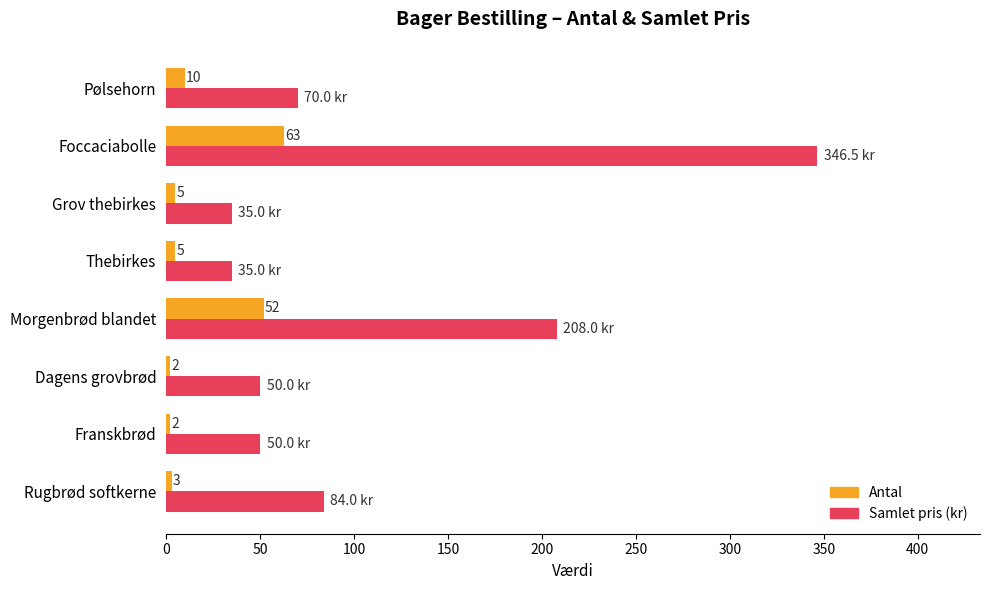

At Foccaciabolle, list the series in order from smallest to largest.

Antal, Samlet pris (kr)